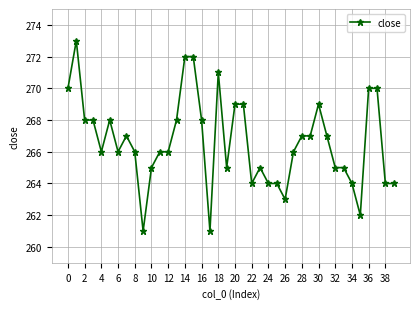

What is the value of the 5th point from the left?

266